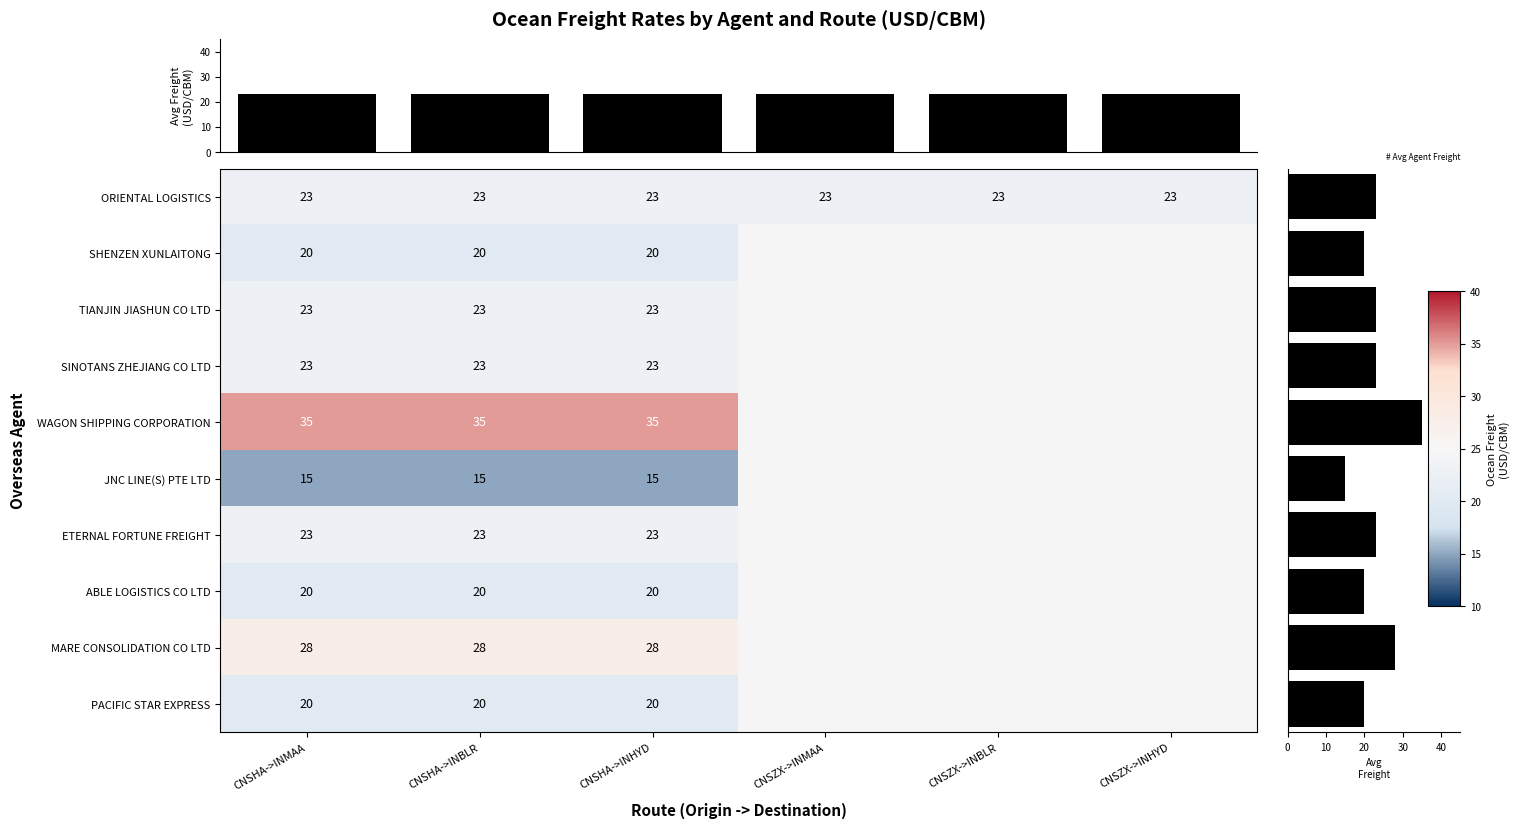

How many distinct data groups are displayed?

10